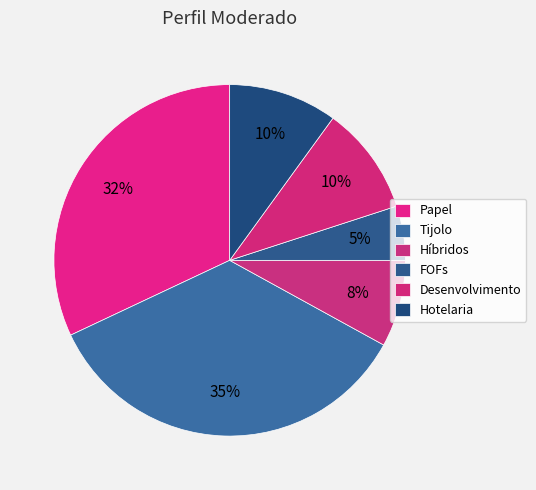

Which has a higher value, Papel or Hotelaria?

Papel